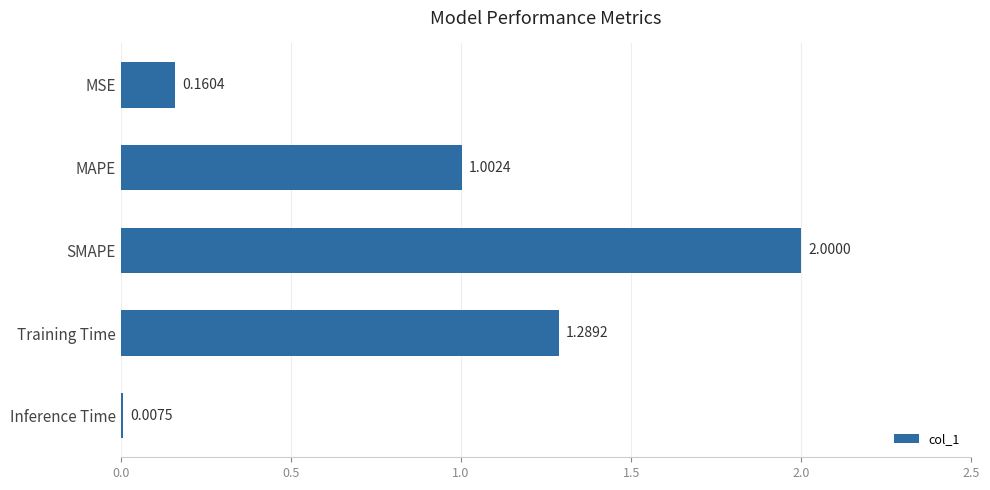

Where is the data nearest to the value 1?

MAPE